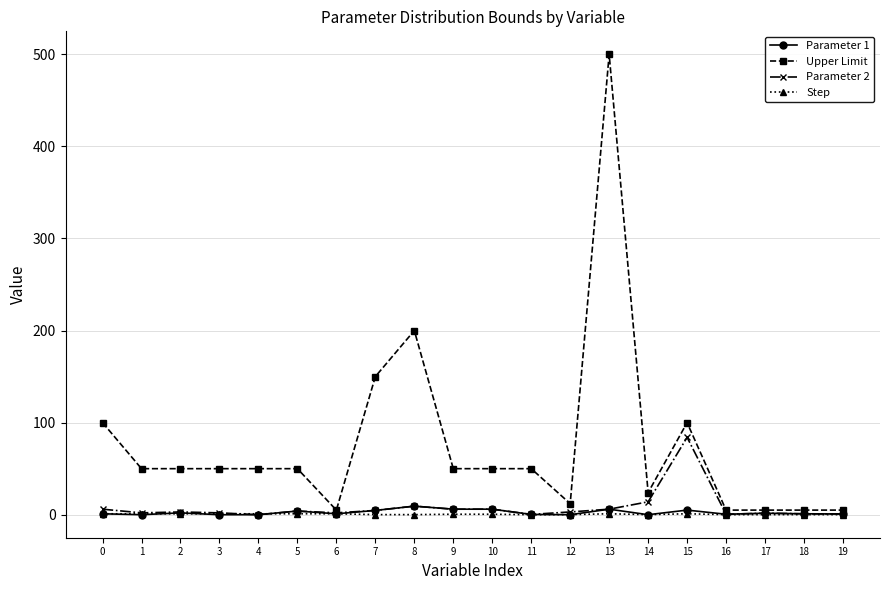

True or false: Parameter 2 has a value of 6.0 at 10.

True